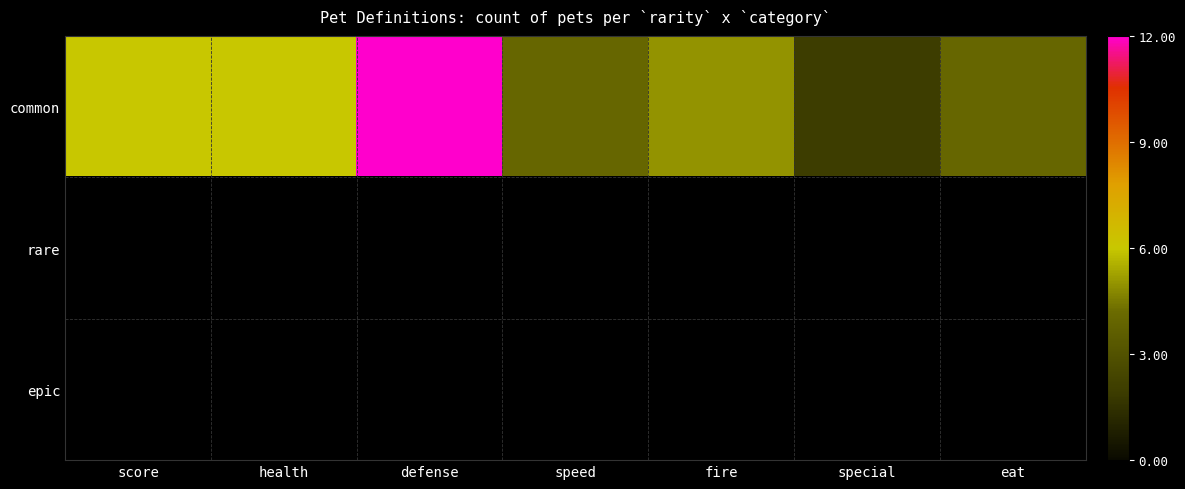

True or false: common has a value of 17.2 at defense.

False